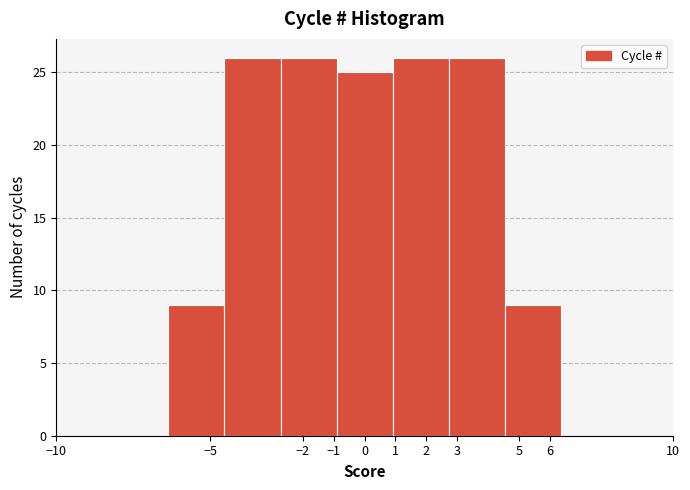

Reading left to right, transcribe this chart: for each bar, give the range it covers on the x-axis and its height. Neither the bar edges nor the heights are printed on the chart, so give them approximately, as read against the axes.

-10.0 to -8.2: 0
-8.2 to -6.4: 0
-6.4 to -4.5: 9
-4.5 to -2.7: 26
-2.7 to -0.9: 26
-0.9 to 0.9: 25
0.9 to 2.7: 26
2.7 to 4.5: 26
4.5 to 6.4: 9
6.4 to 8.2: 0
8.2 to 10.0: 0